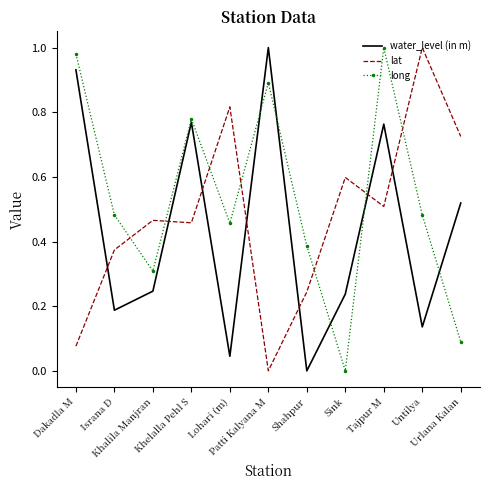

After their last crossing, which series has the higher values: lat or water_level (in m)?

lat